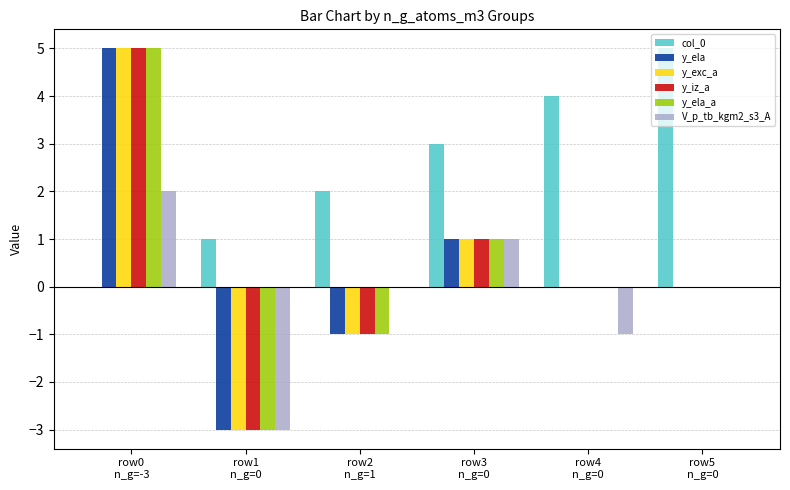

What is the difference between the y_ela_a values at row4
n_g=0 and row0
n_g=-3?

5